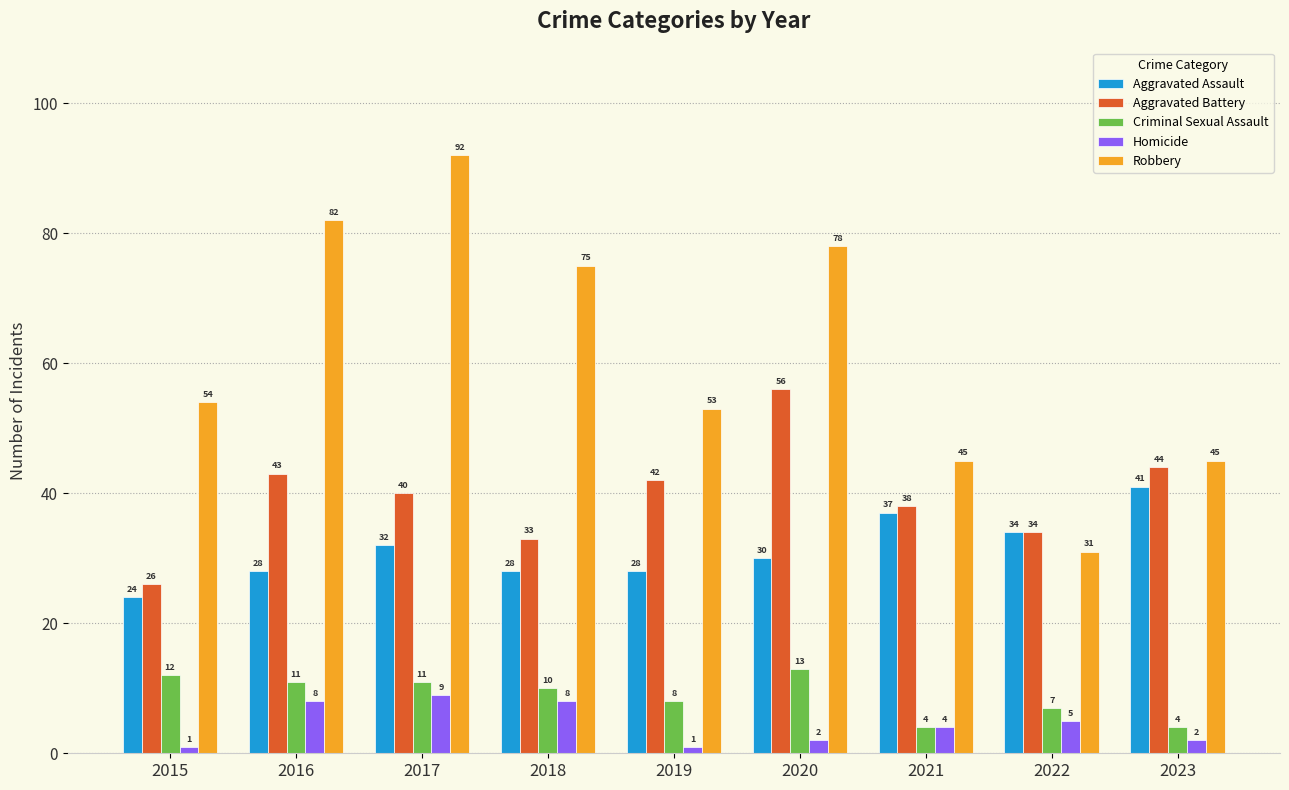

Read the Homicide value at 2020.

2